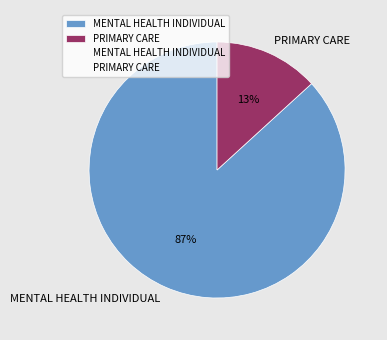

Which slice is the largest?

MENTAL HEALTH INDIVIDUAL